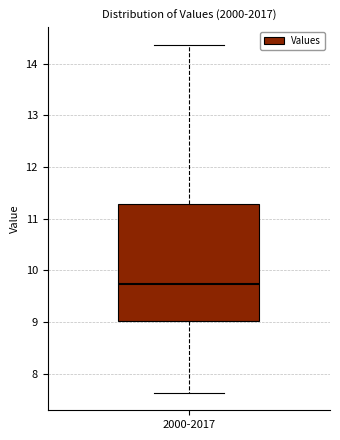

Transcribe this box plot: give where the median line is, the range the box spans, and where the two whiskers end, as read against the y-axis. The values are not printed on the chart, so give them approximately, as read against the axis.

median 9.7, box 9.0 to 11.3, whiskers 7.6 to 14.4